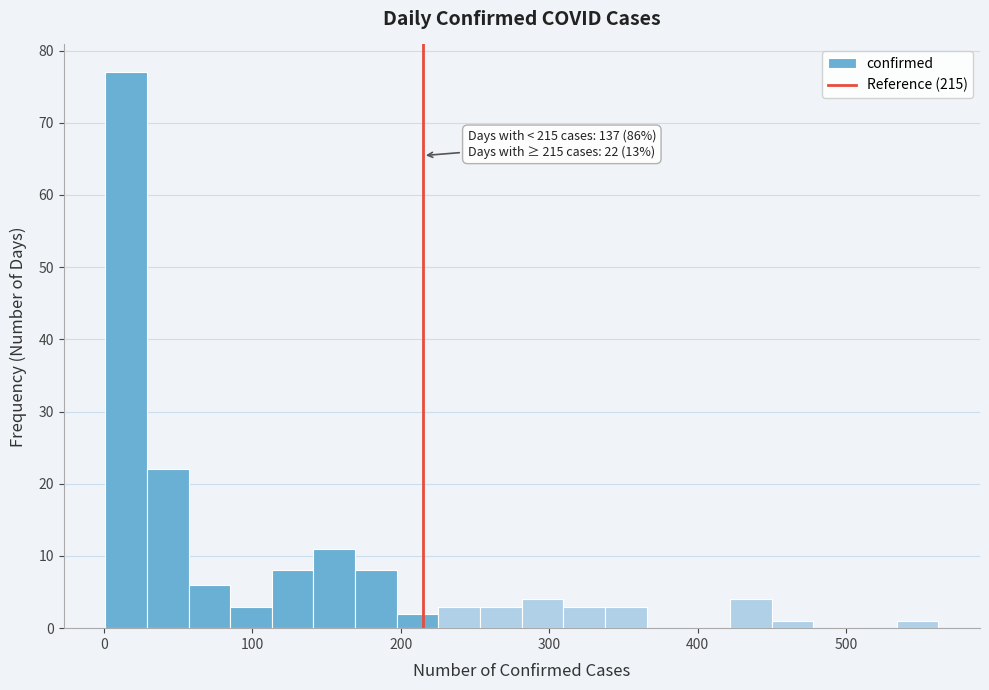

Read against the x-axis, roughly where is the centre of the tallest bar?

20